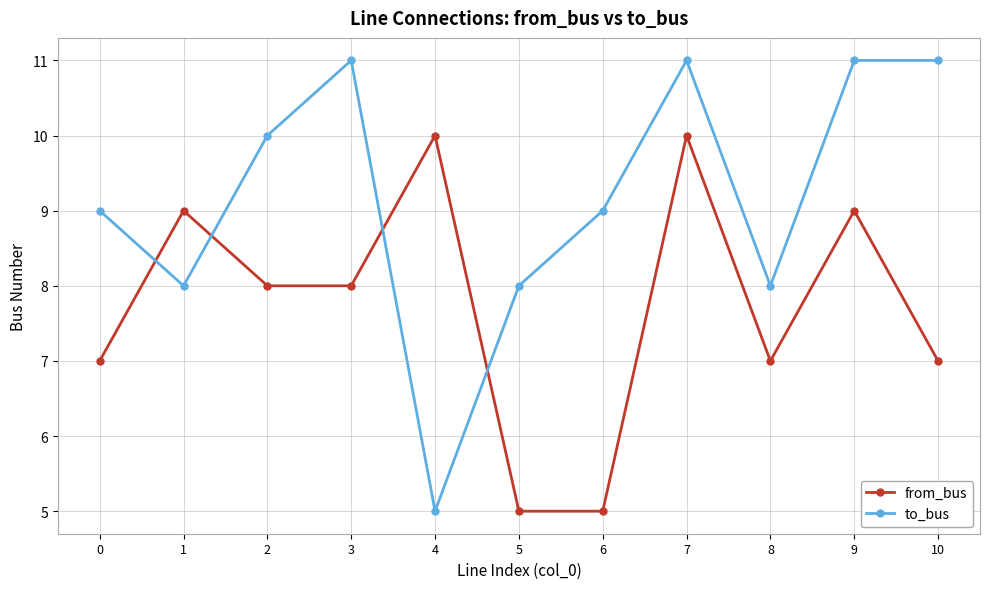

Which category has the lowest value in the to_bus series?

4